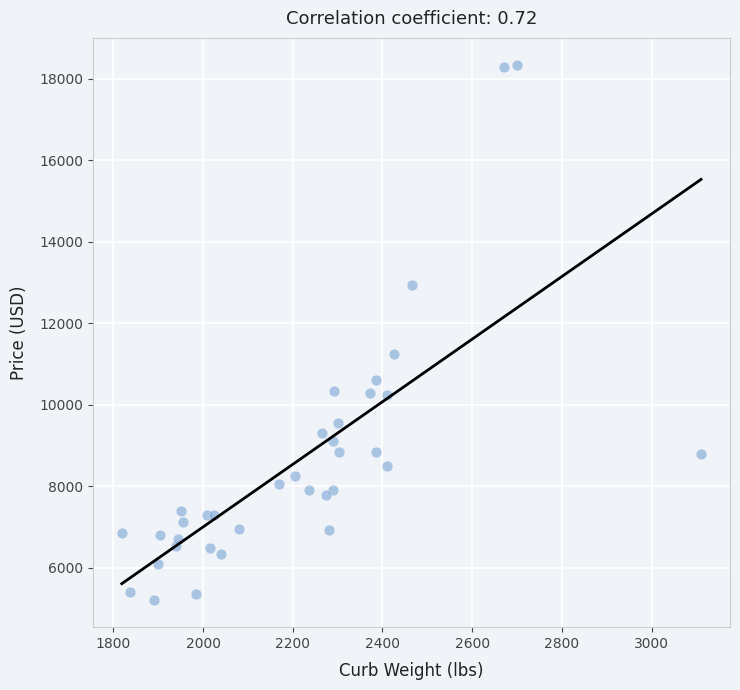

What Y value in the scatter plot is closest to 11769?

11245